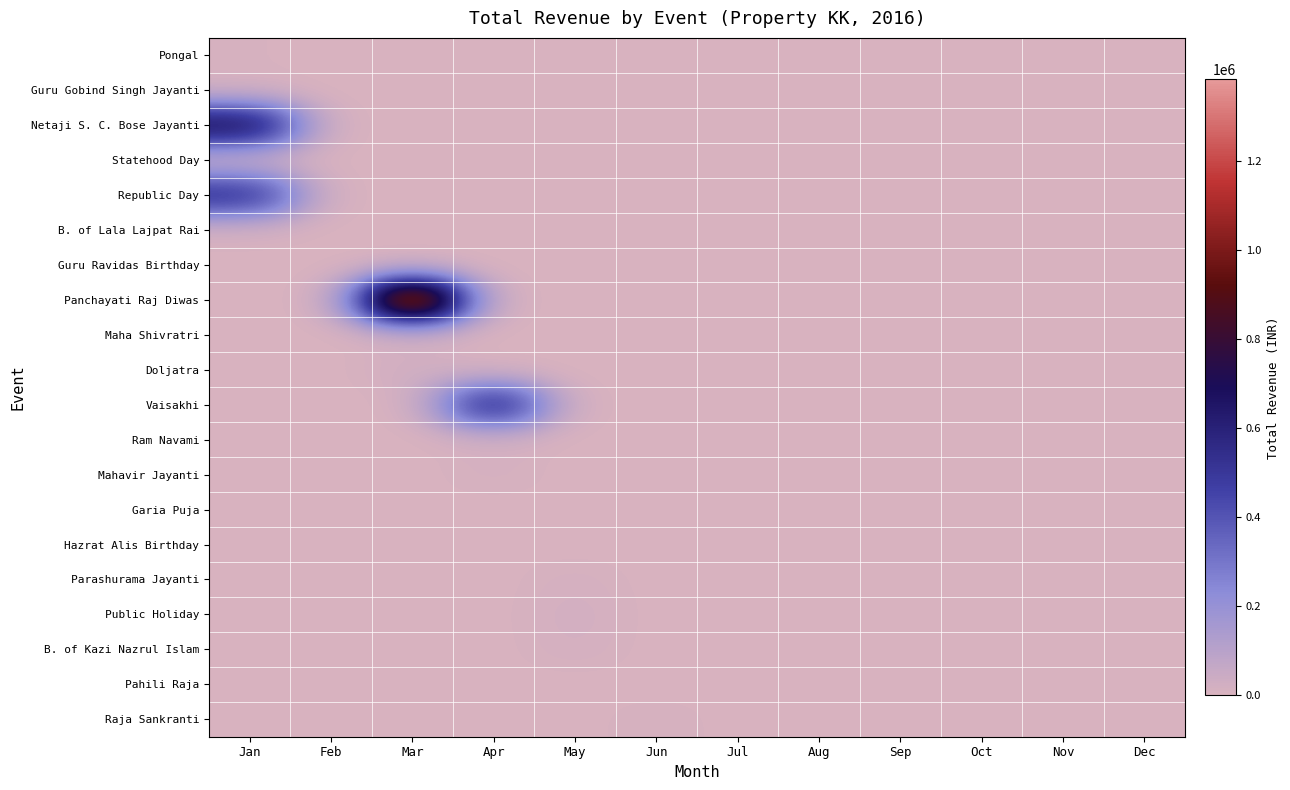

At how many categories does at least one series exceed 194952?

3